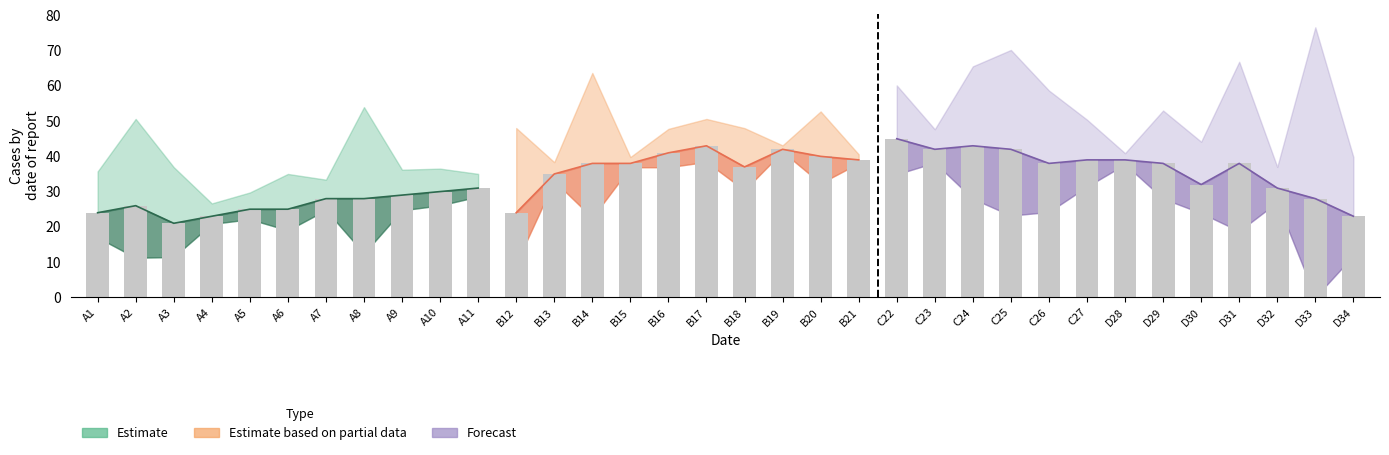

At which category does the chart reach its minimum across all series?

A3